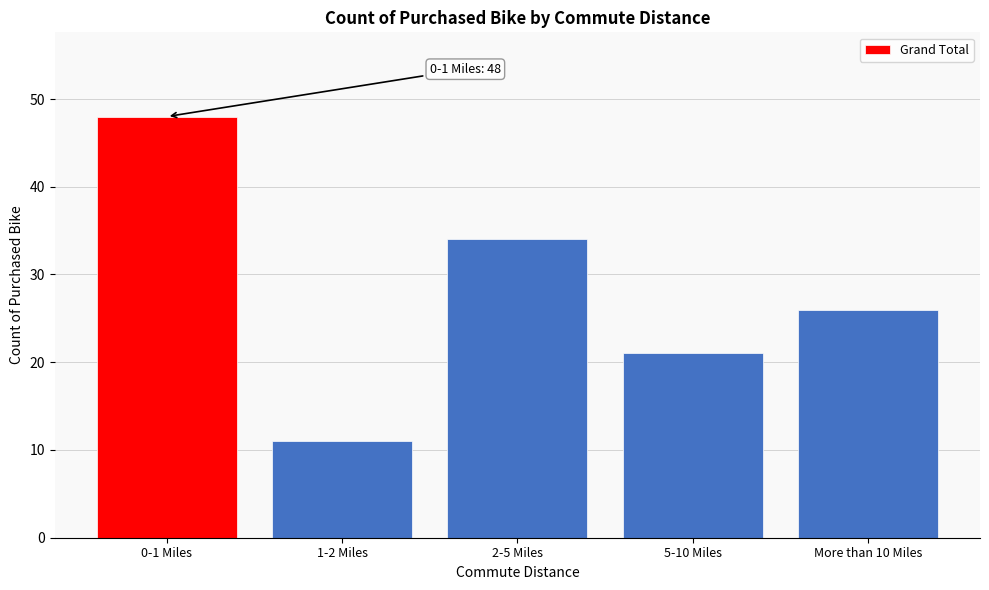

Reading left to right, transcribe all the data shown in this chart.

48	11	34	21	26